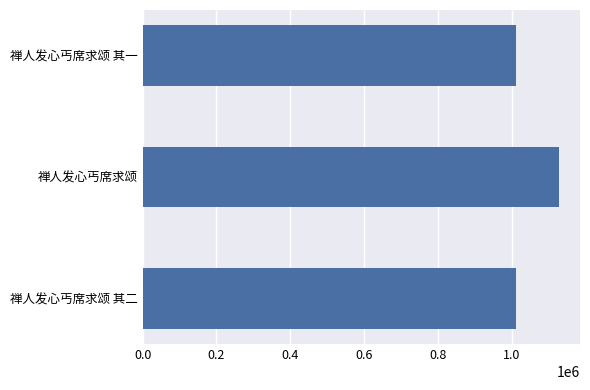

At which category does the chart reach its peak across all series?

禅人发心丐席求颂